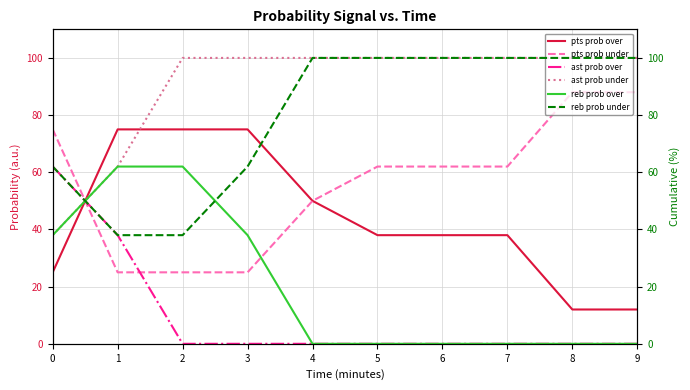

List the labels in order of ast prob over value, smallest first.

2, 3, 4, 5, 6, 7, 8, 9, 1, 0